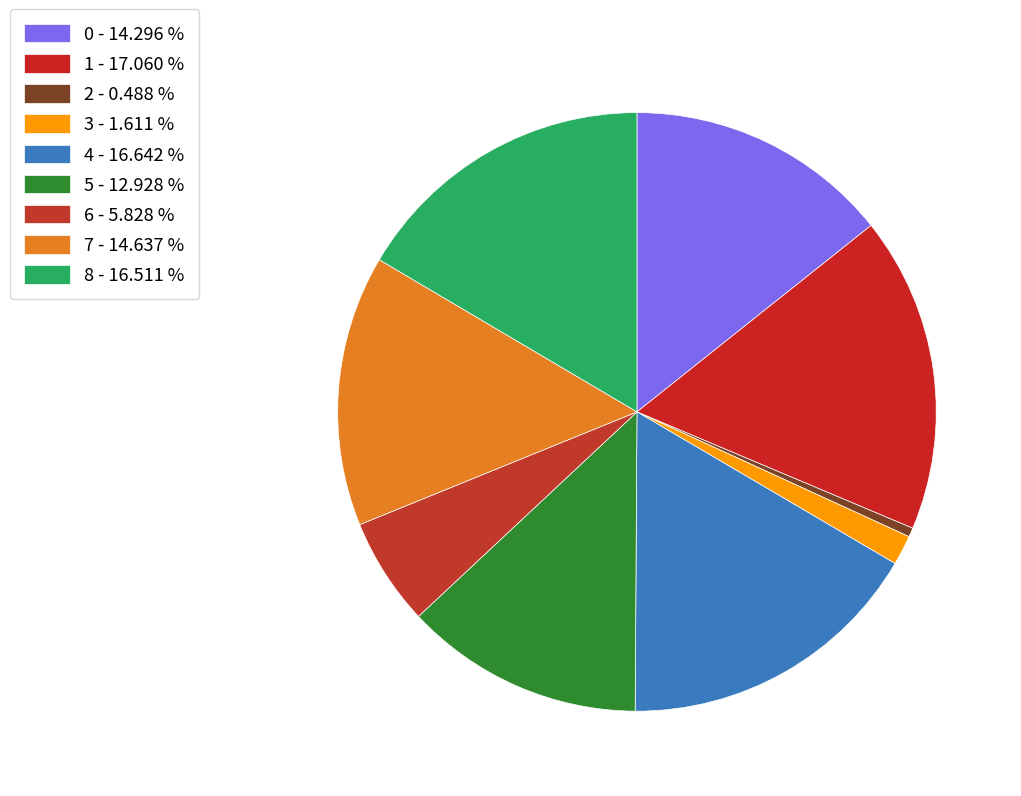

What is the smallest slice in the pie chart?

2